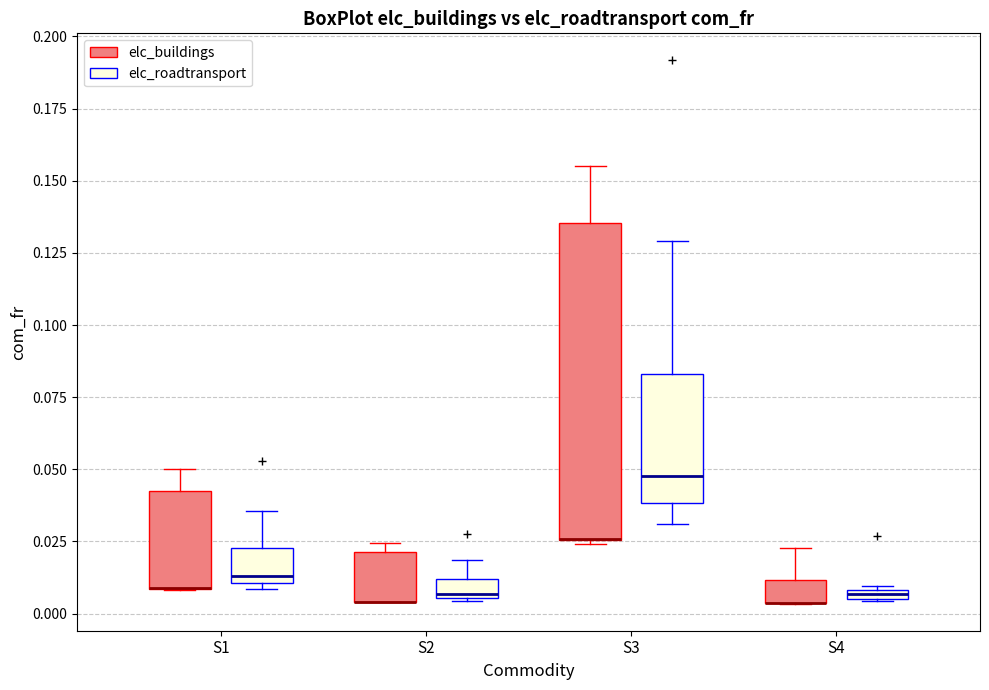

Where does the median line of the box for S3 (elc_roadtransport) sit on the y-axis? The values are not printed on the chart, so give them approximately, as read against the axis.

0.050